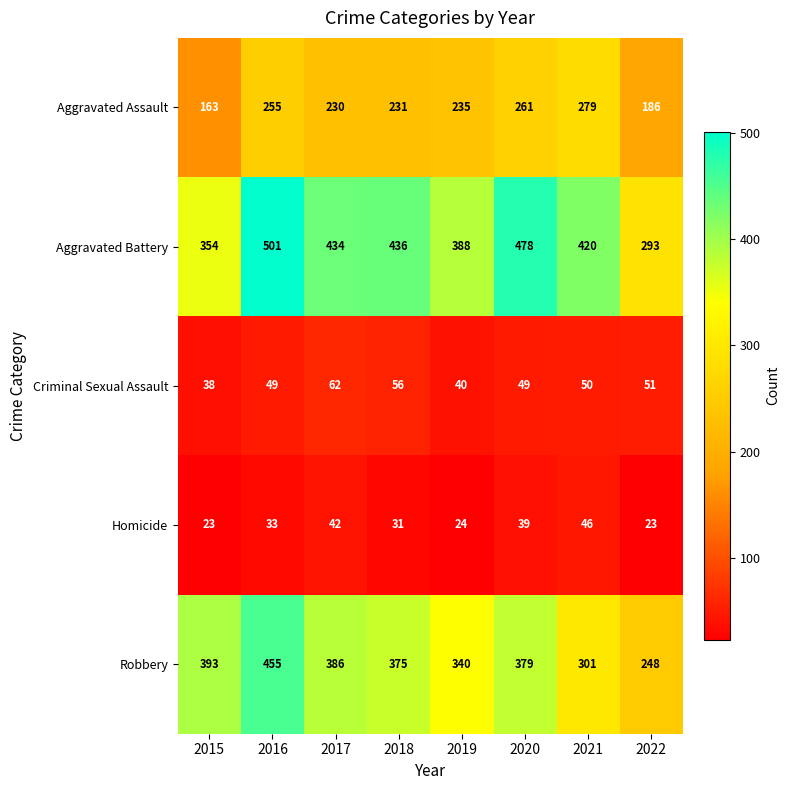

What is the difference between the maximum and second lowest values in the Robbery series?

154